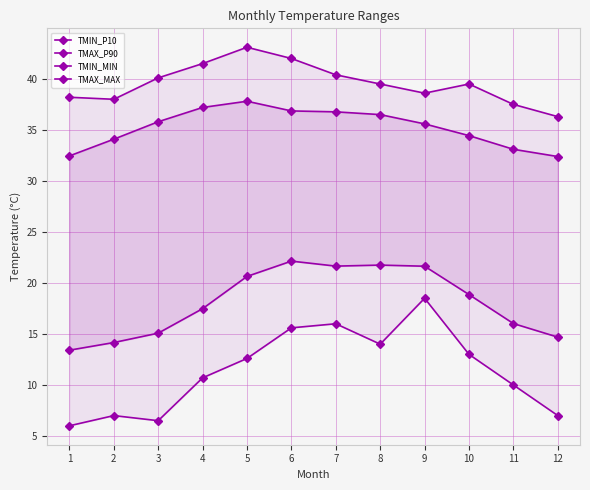

How many data points in TMIN_P10 are less than 18?

6